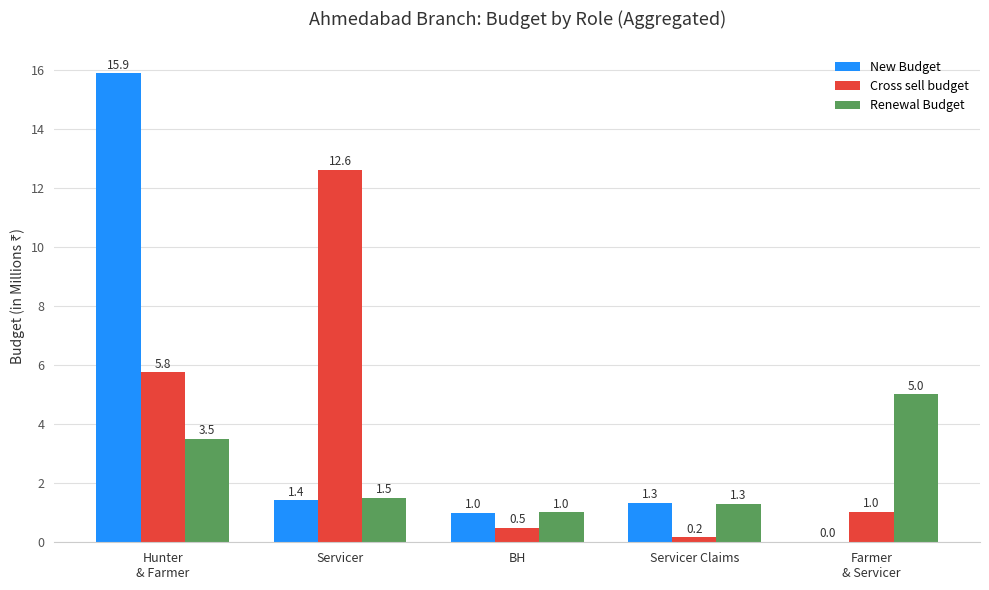

Are the bars horizontal?

No